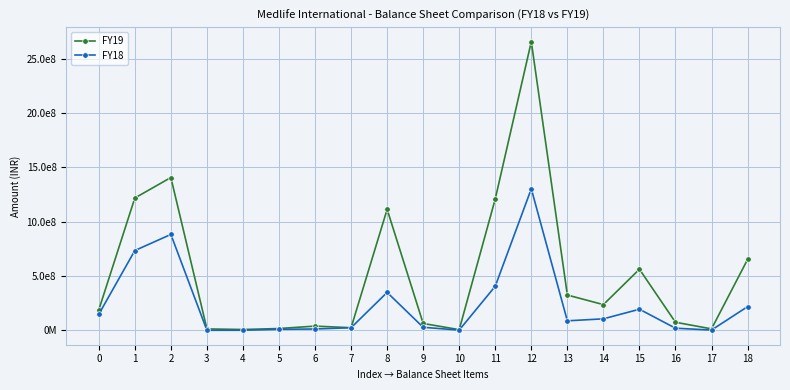

True or false: FY19 and FY18 cross at least once.

False